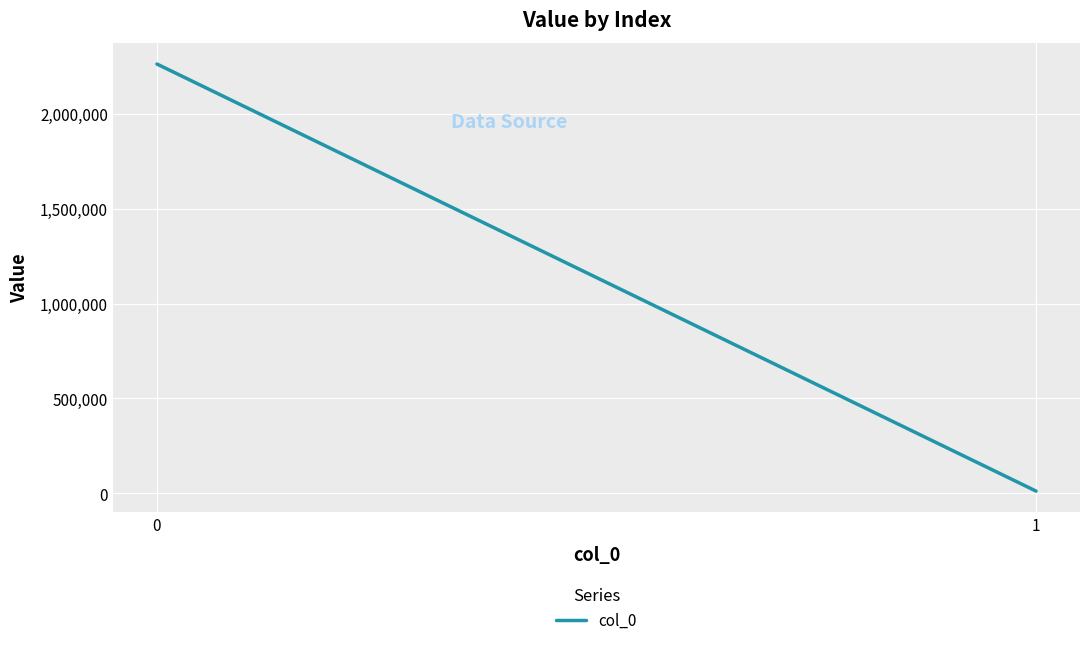

What is the sum of all values?

2273875.0